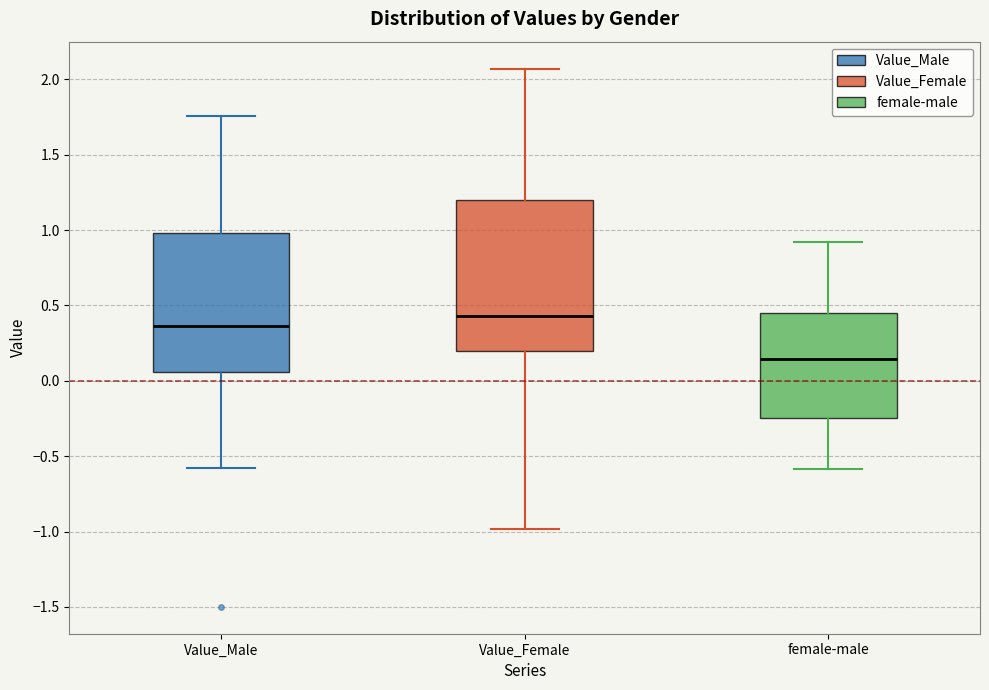

Reading left to right, read every box against the y-axis: the position of its median line, the range the box covers, and the ends of its whiskers. The values are not printed on the chart, so give them approximately, as read against the axis.

Value_Male: median 0.35, box 0.05 to 1.00, whiskers -0.60 to 1.75
Value_Female: median 0.45, box 0.20 to 1.20, whiskers -1.00 to 2.05
female-male: median 0.15, box -0.25 to 0.45, whiskers -0.60 to 0.90